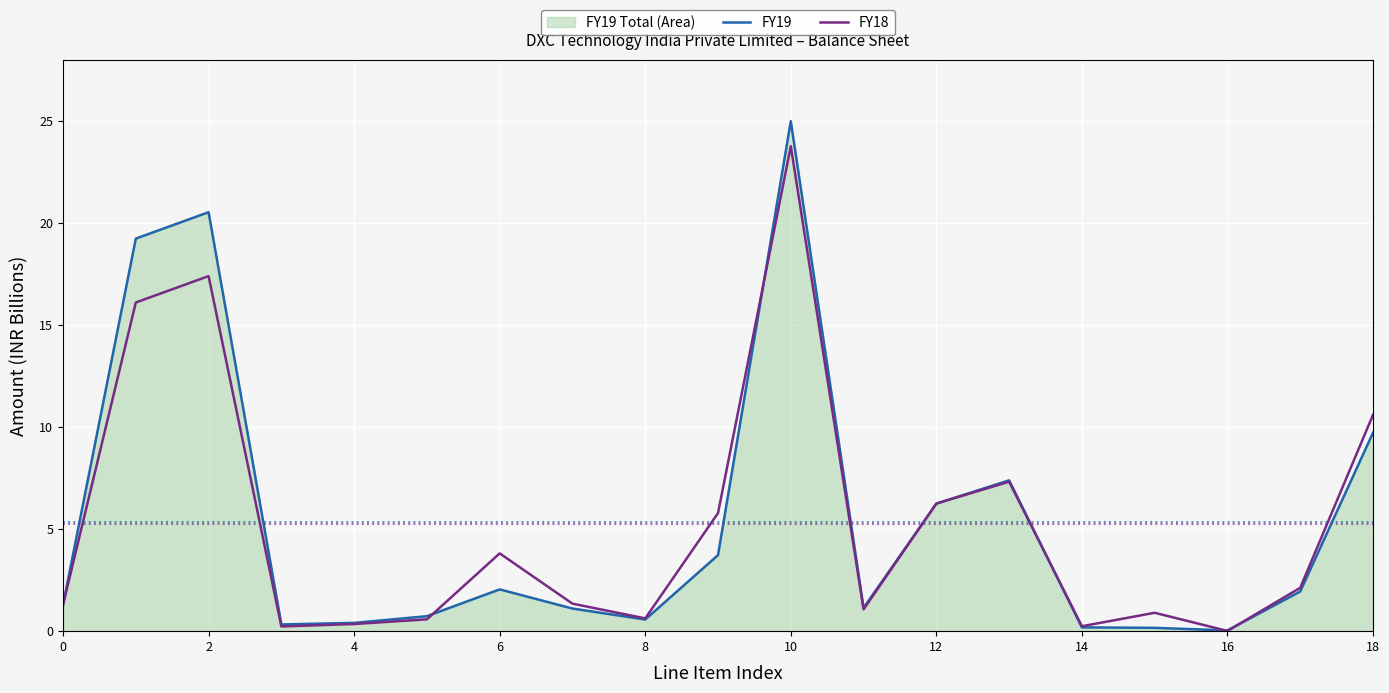

What is the maximum value for FY19?

25.0